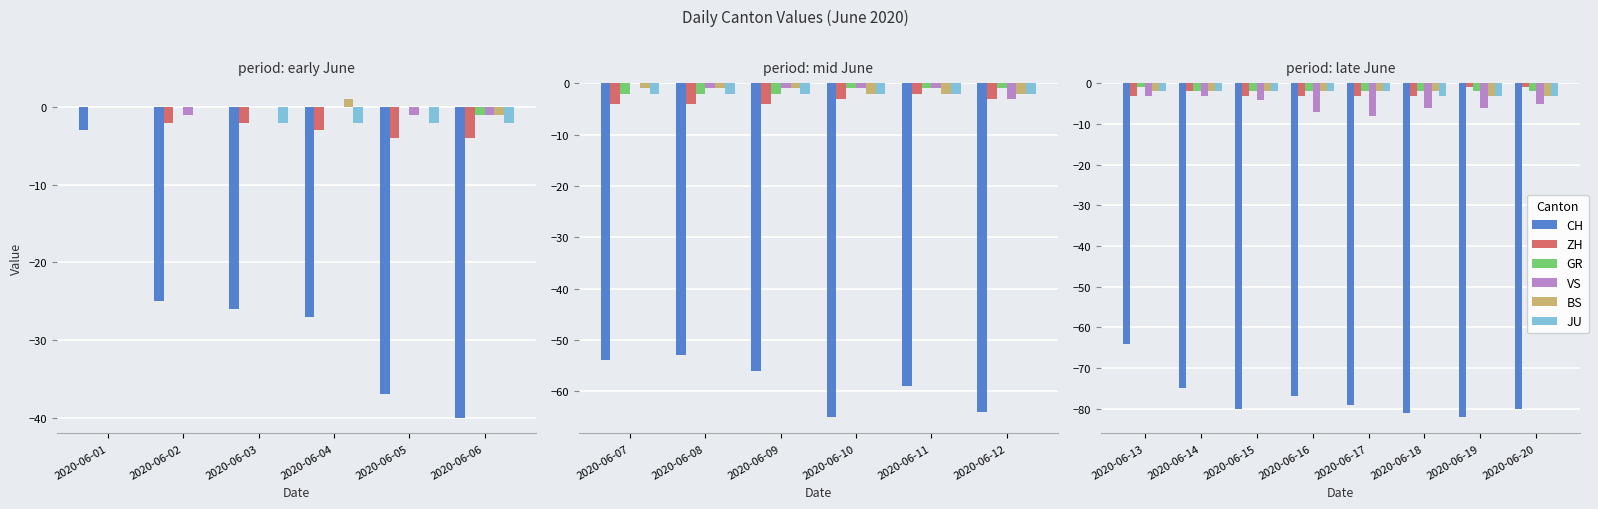

Does the chart contain any negative values?

Yes